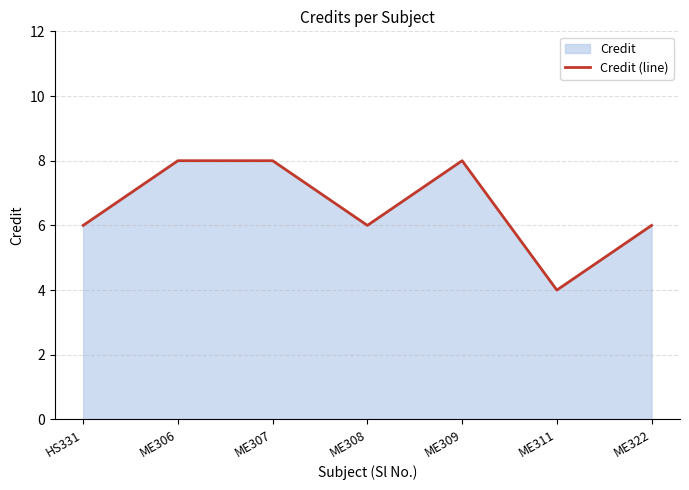

What is the average value?

7